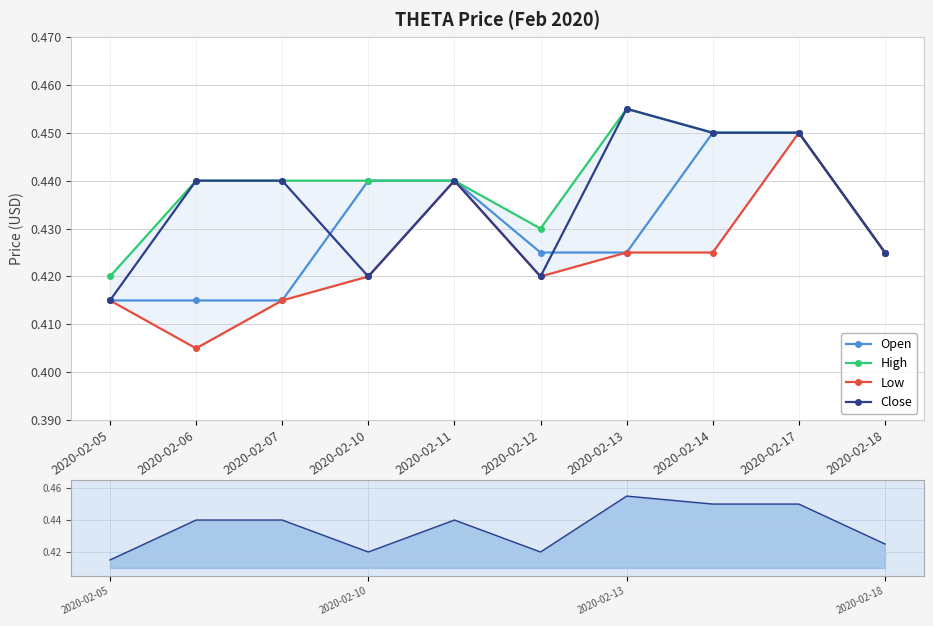

At which category does Close reach its first local valley?

2020-02-10